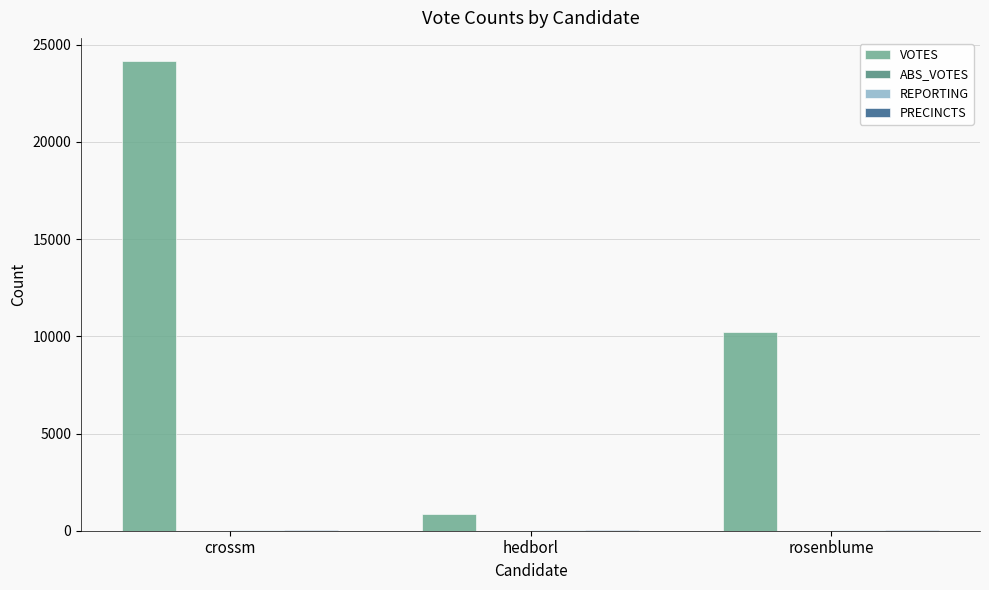

At which category is the sum across all series the highest?

crossm